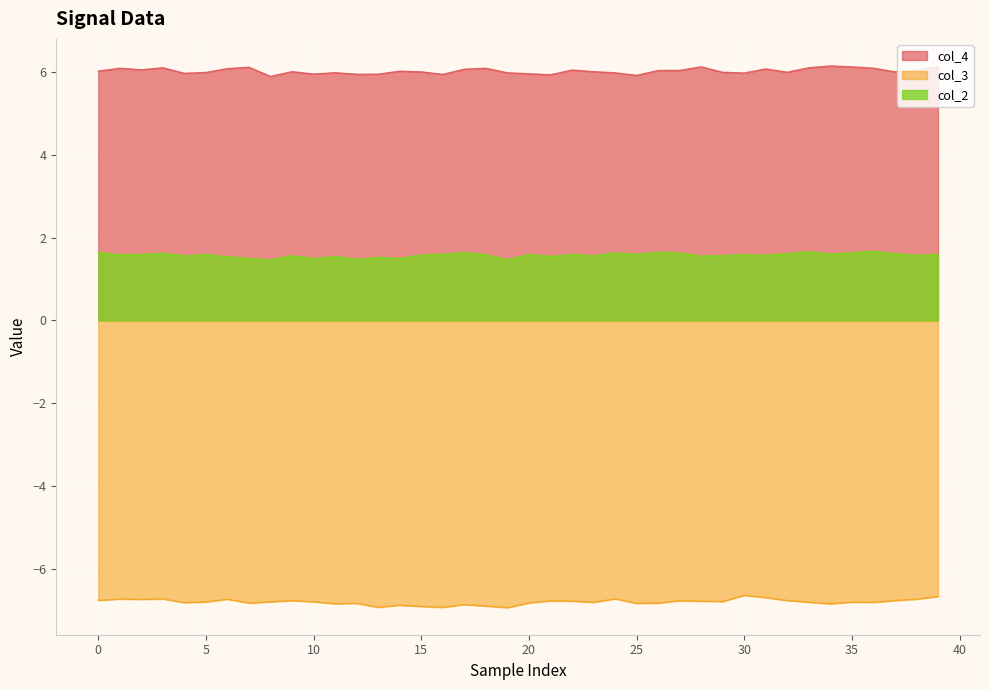

True or false: col_3 has a value of -4.5 at 14.

False